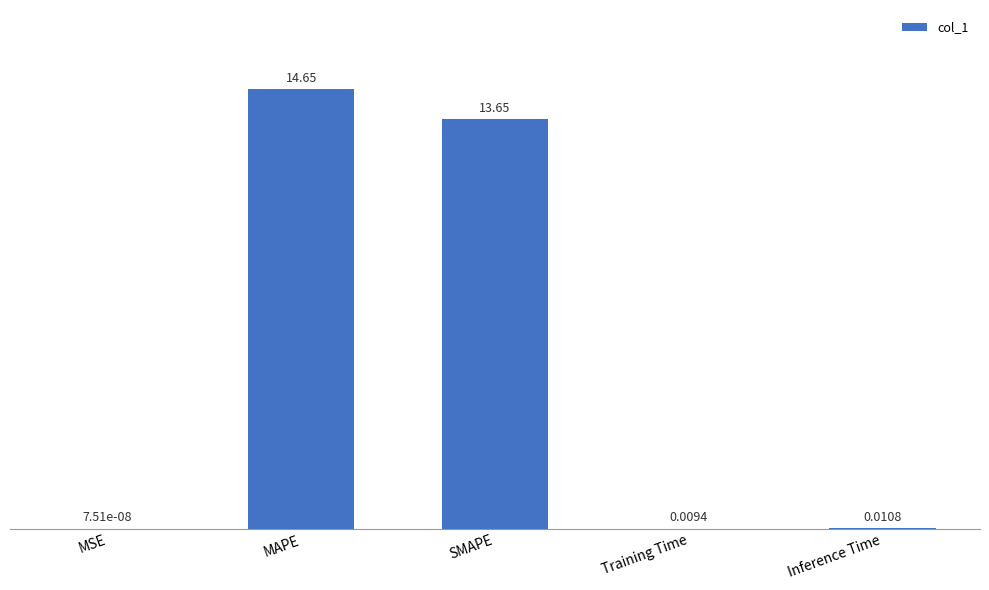

Which category has the highest value across all series?

MAPE